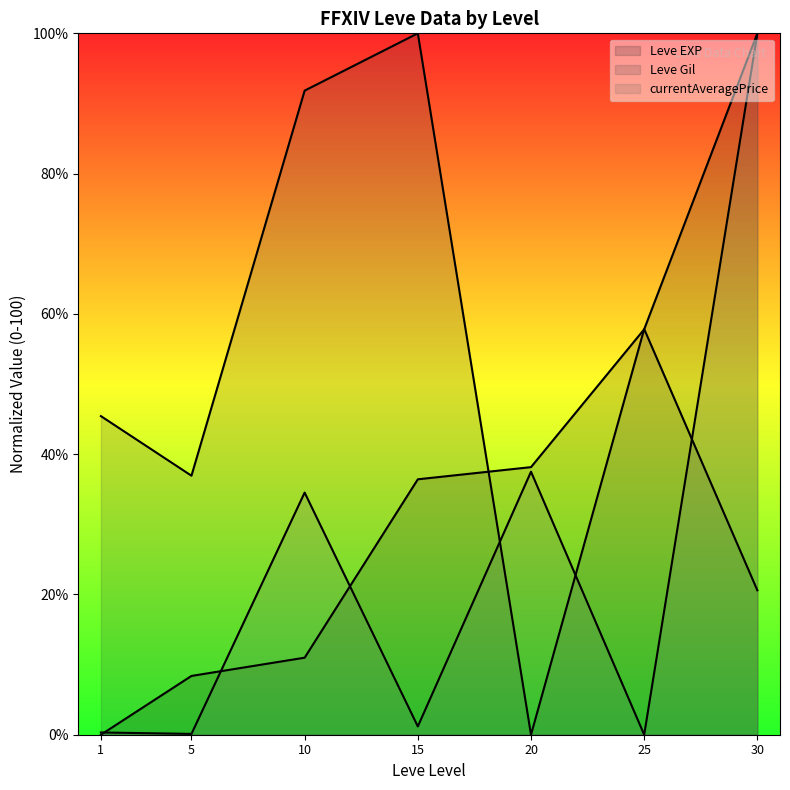

At how many categories does at least one series exceed 13?

7